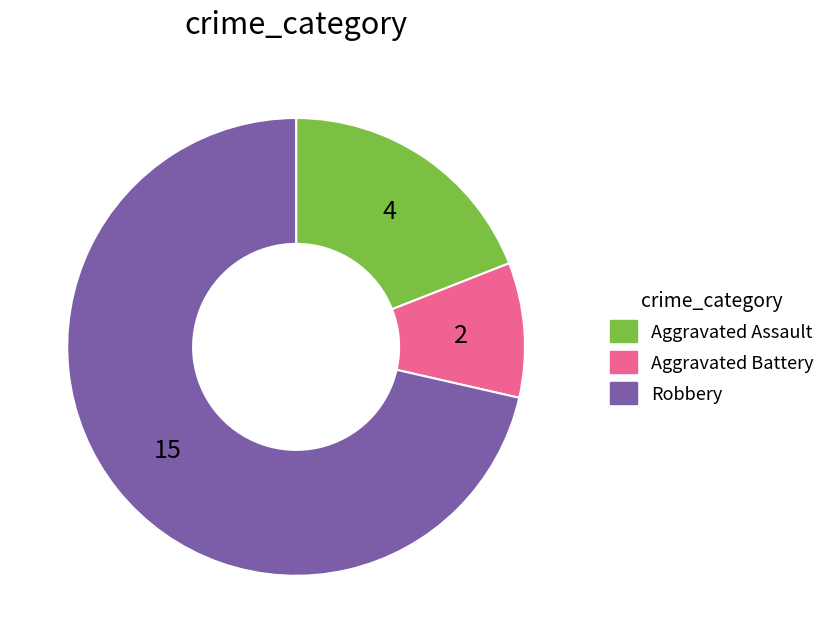

Is the sum of Robbery and Aggravated Assault greater than half?

Yes